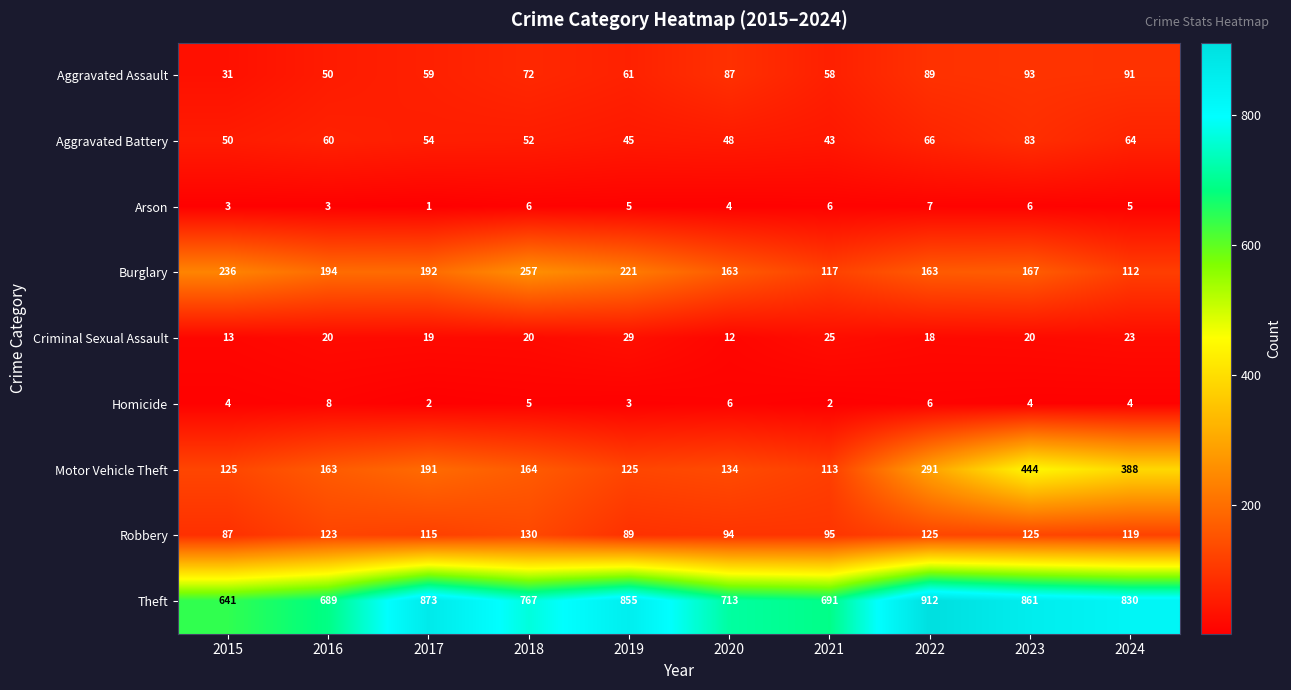

What is the maximum value shown in the chart?

912